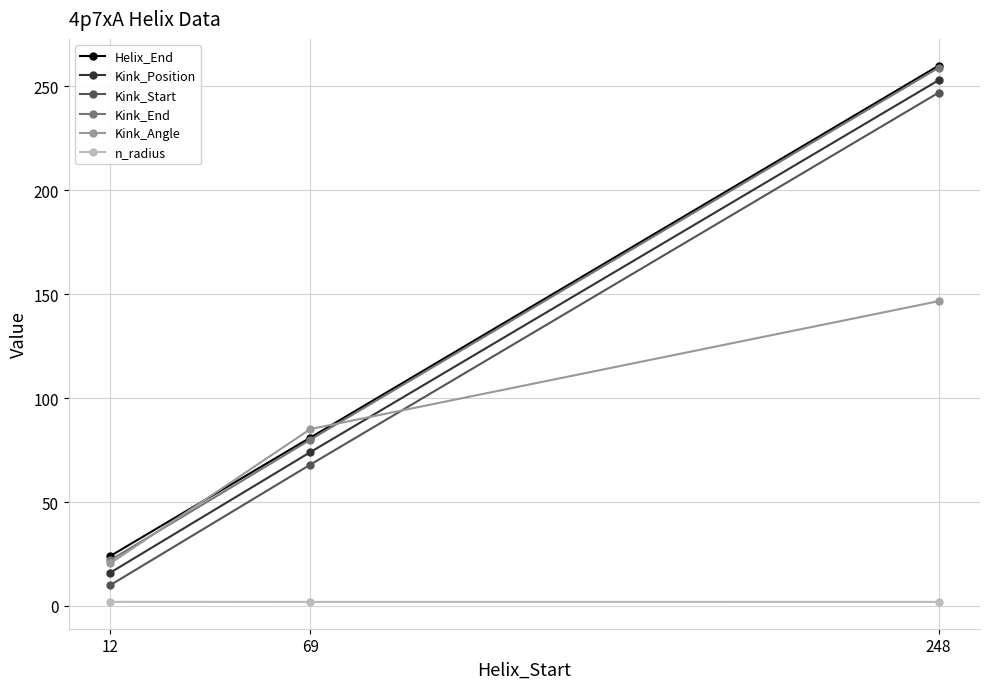

List the labels in order of Kink_Start value, smallest first.

12, 69, 248